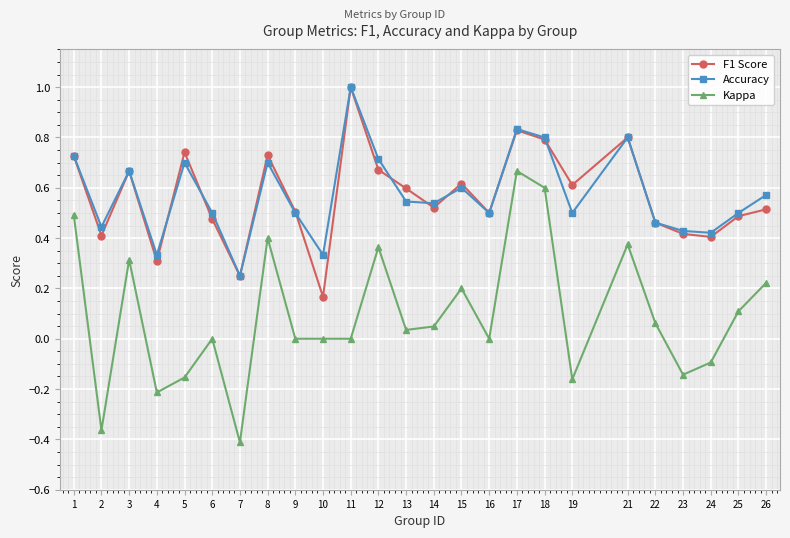

At which label does Accuracy reach its peak?

11